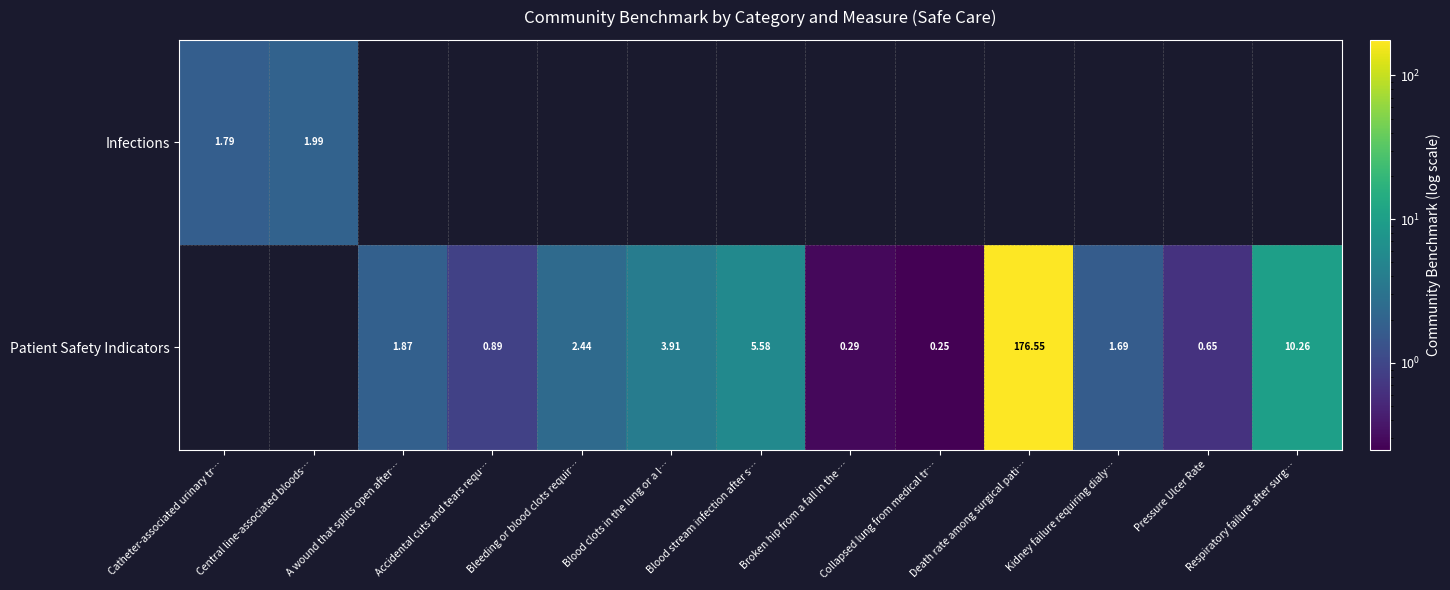

At which label is Infections closest to 1?

Catheter-associated urinary tr…